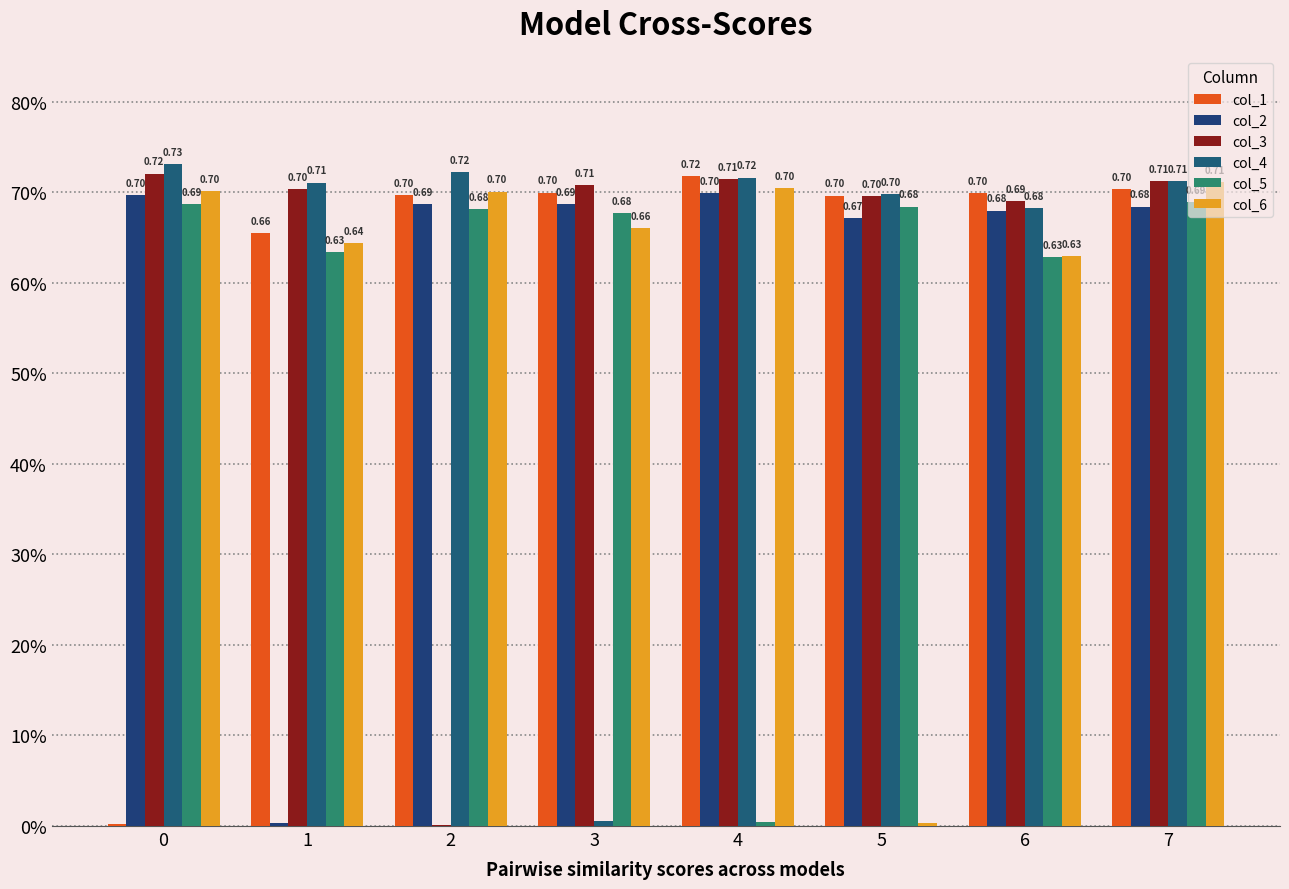

At which category is the sum across all series the highest?

7